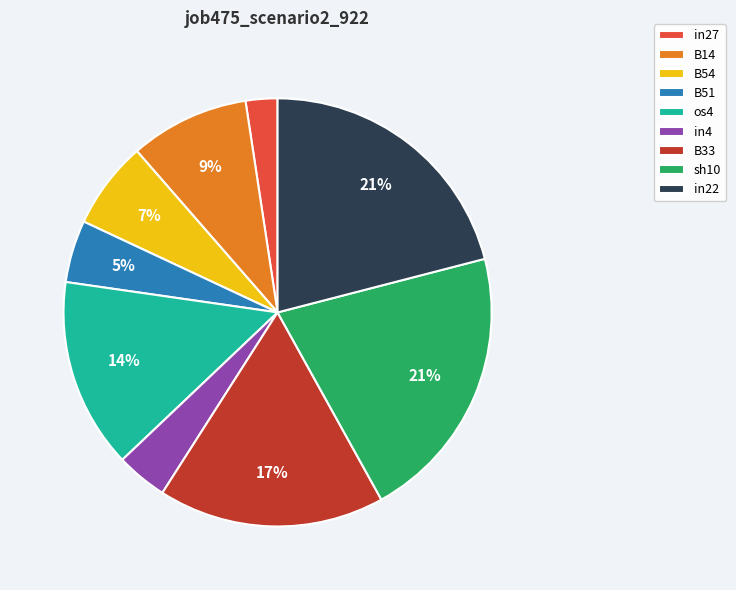

To the nearest percent, what portion does in22 represent?

21%